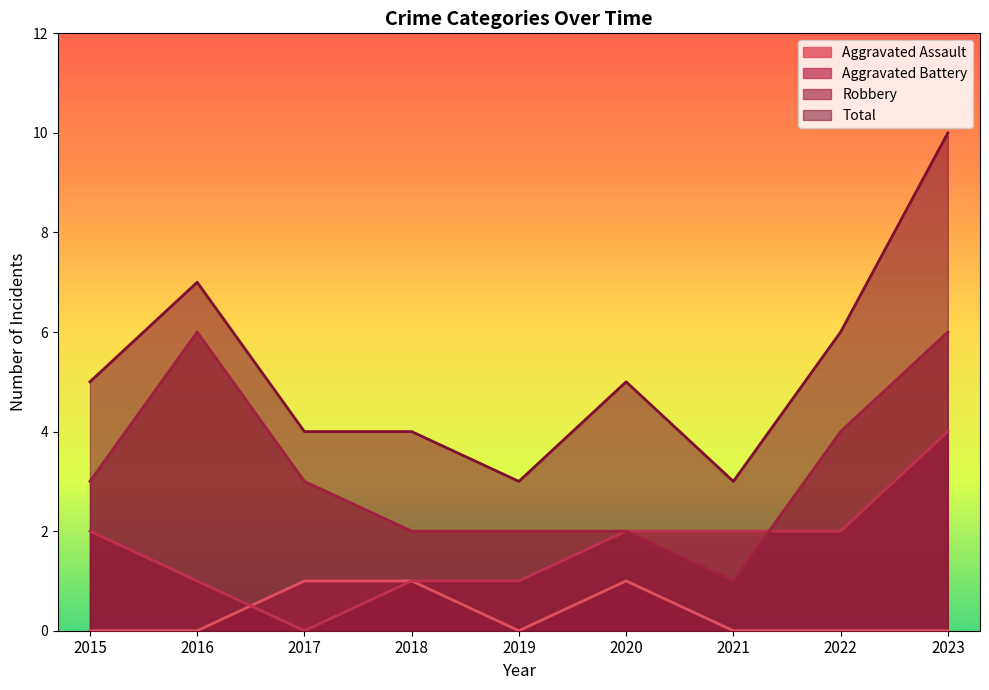

At which category is the sum across all series the highest?

2023